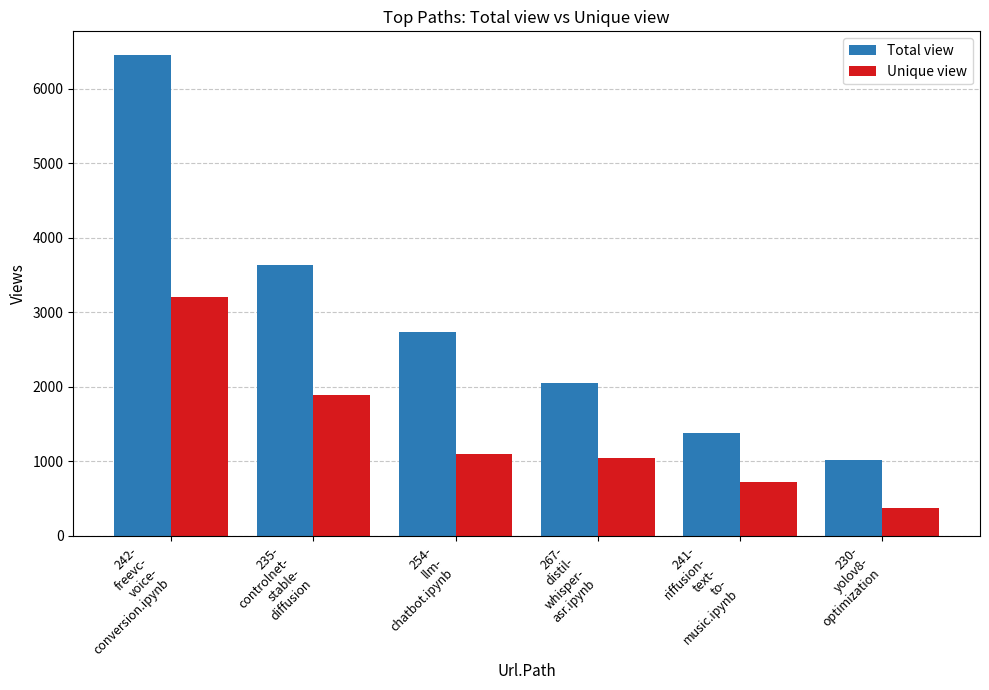

At how many categories does at least one series exceed 2121?

3